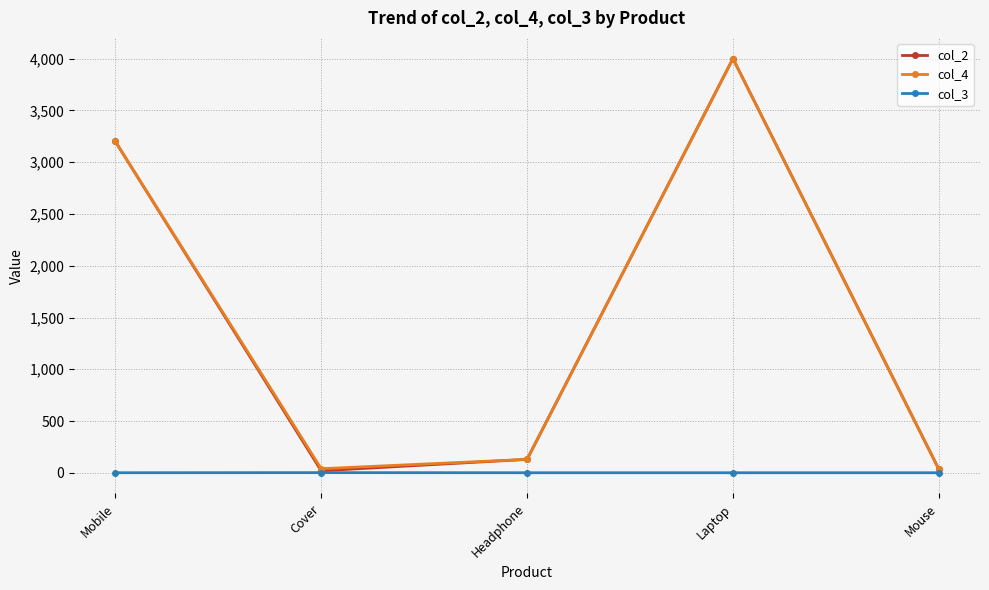

Which category has the highest value in the col_4 series?

Laptop